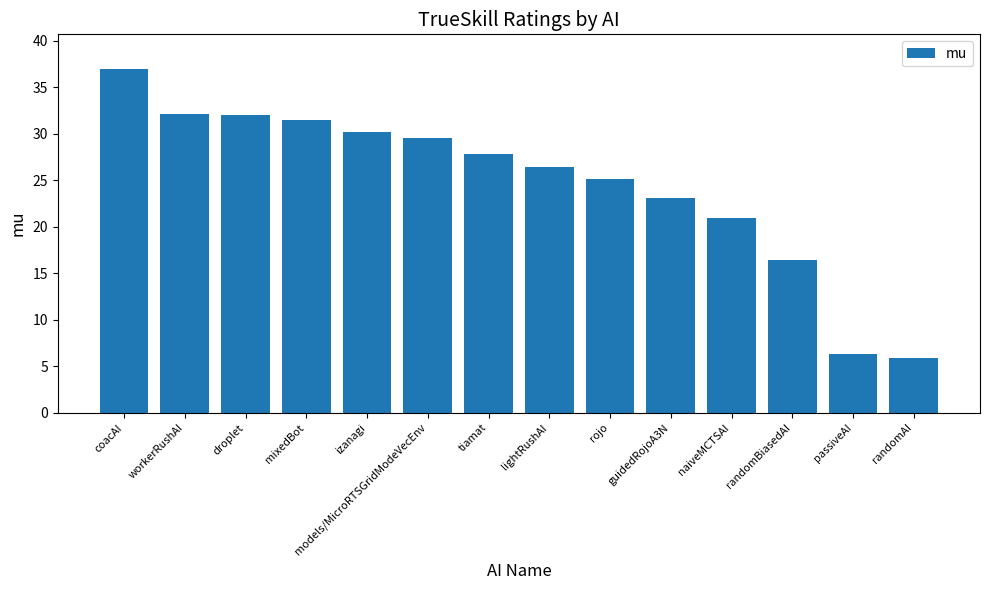

What is the label of the 4th bar from the left?

mixedBot